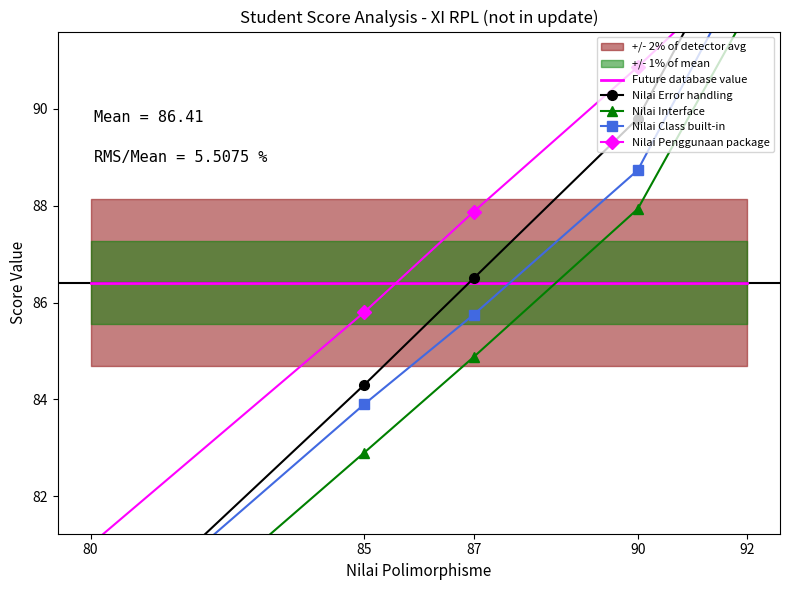

How many lines are shown in the chart?

5